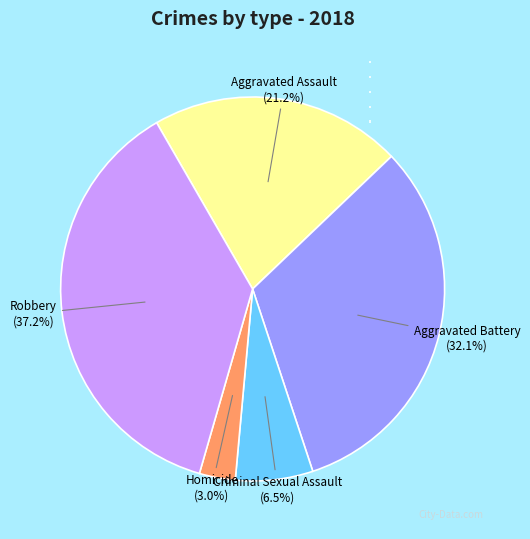

Count the number of slices in the pie.

5